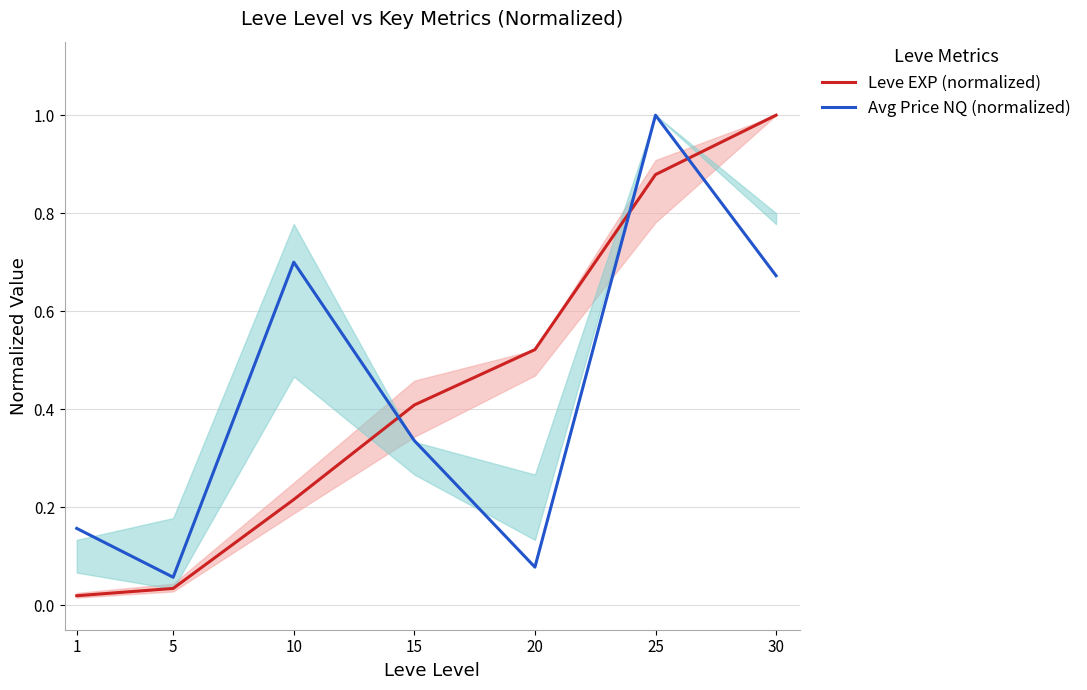

What is the difference between the highest and lowest values at 20?

0.4